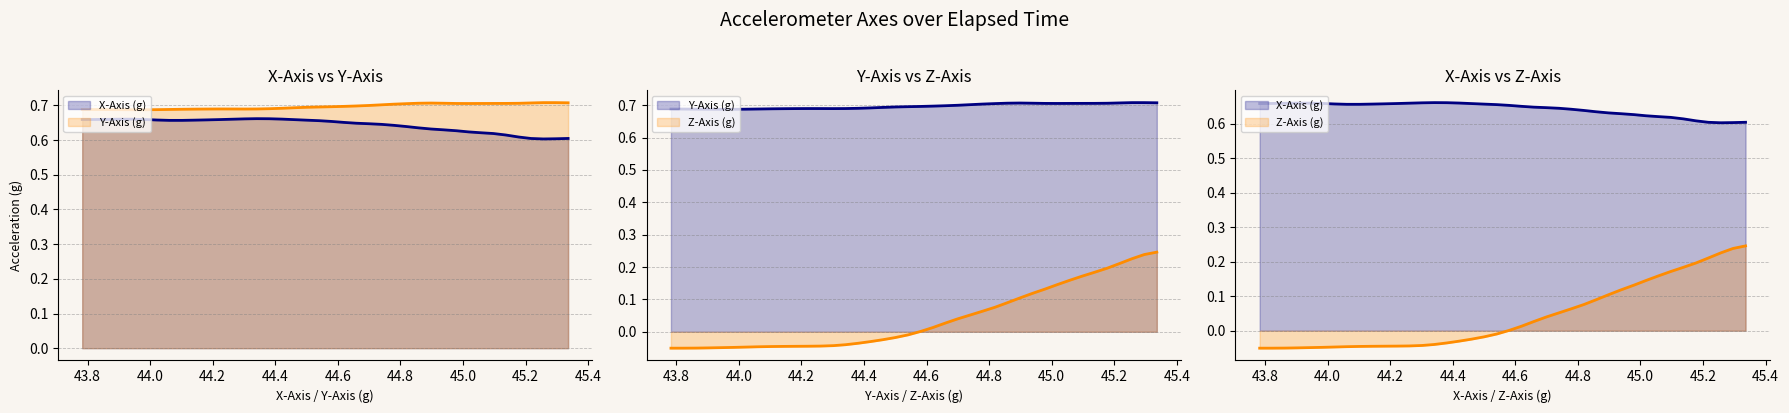

Between 43.8 and 45.2, which series saw the biggest shift?

Z-Axis (g)